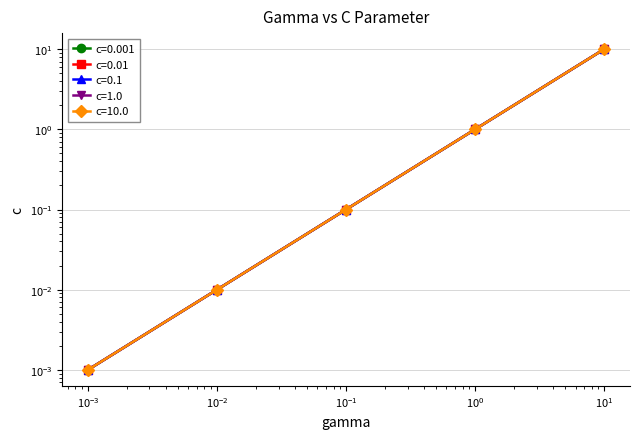

Which series changed the most between 0.1 and 10.0?

c=0.001